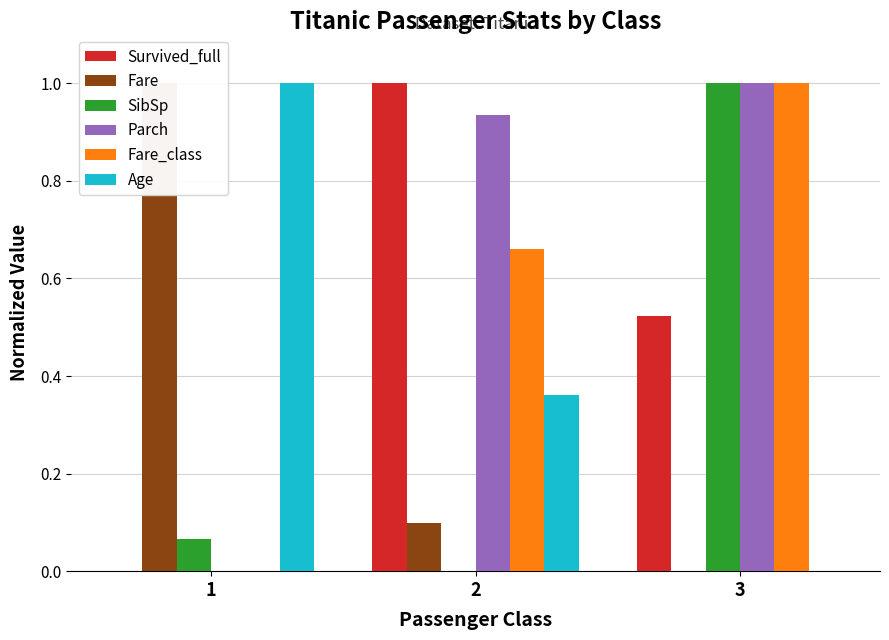

How many bars are there in total?

18